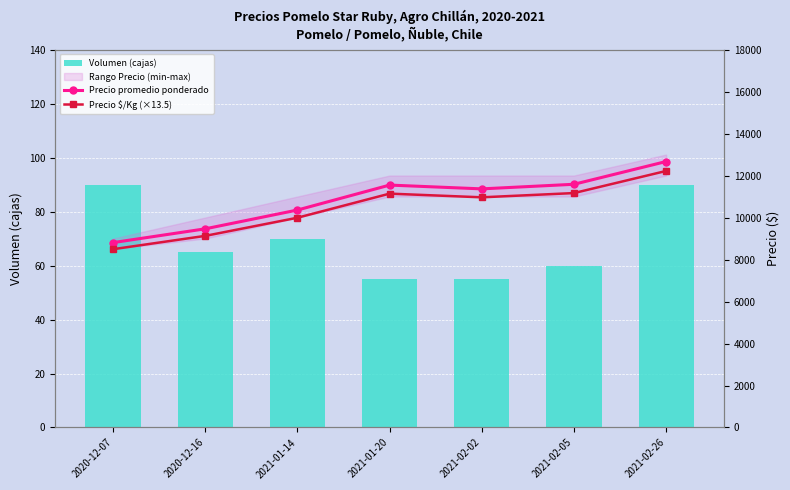

At which category is the sum across all series the highest?

2021-02-26